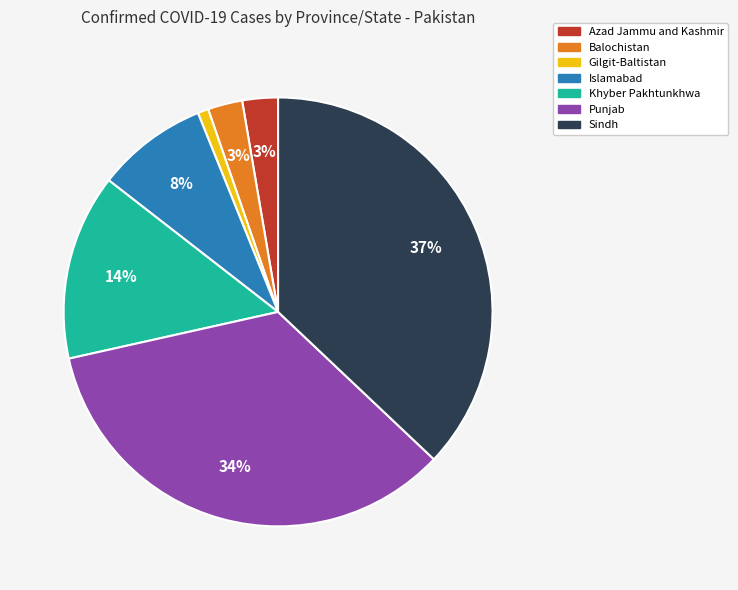

Do Khyber Pakhtunkhwa and Azad Jammu and Kashmir together represent more than half of the pie?

No